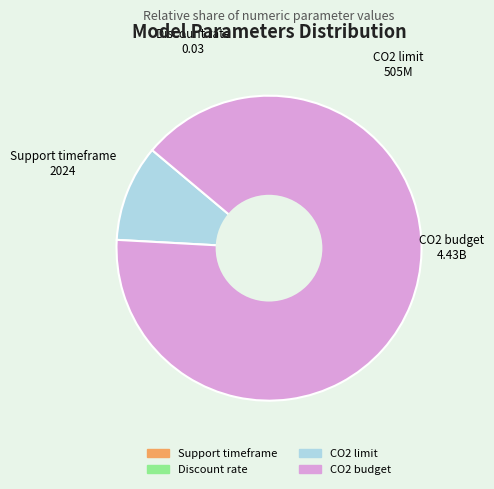

What is the largest slice in the pie chart?

CO2 budget